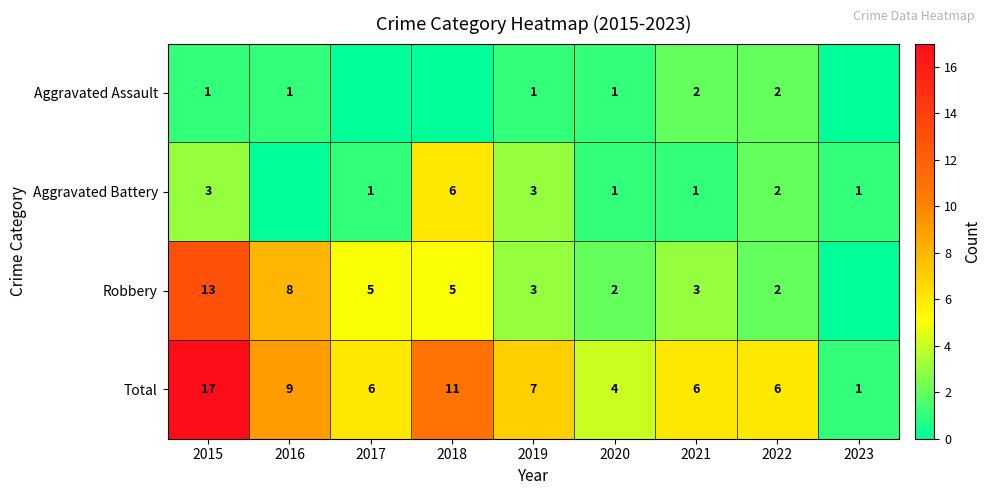

At how many categories does at least one series exceed 10?

2